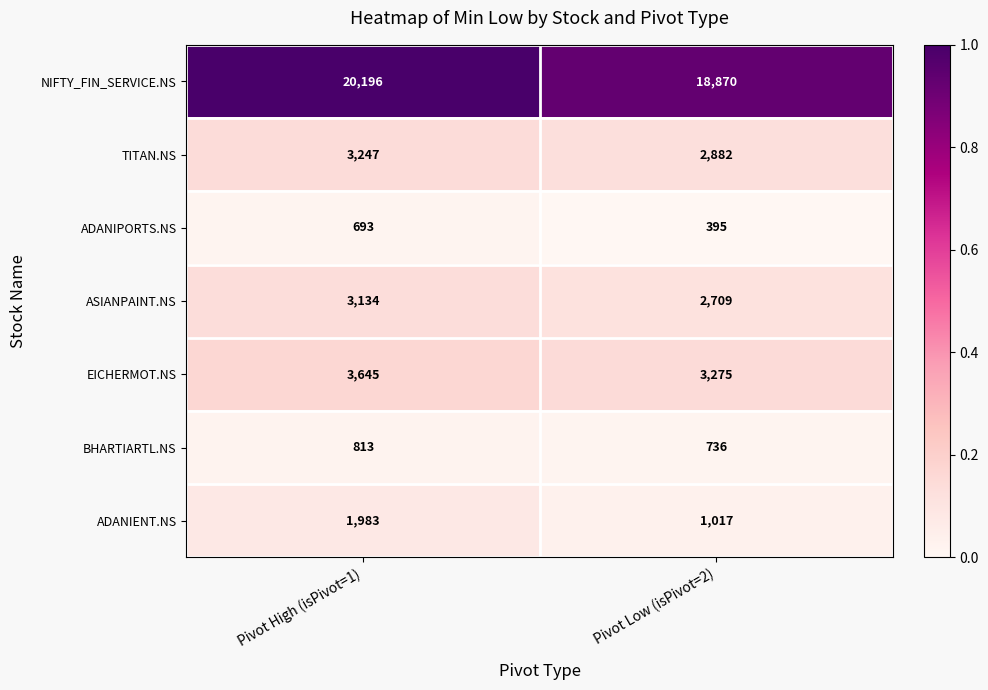

Reading right to left, what are all the values shown in this chart?

NIFTY_FIN_SERVICE.NS: Pivot Low (isPivot=2)=18870	Pivot High (isPivot=1)=20196
TITAN.NS: Pivot Low (isPivot=2)=2882	Pivot High (isPivot=1)=3247
ADANIPORTS.NS: Pivot Low (isPivot=2)=395	Pivot High (isPivot=1)=693
ASIANPAINT.NS: Pivot Low (isPivot=2)=2709	Pivot High (isPivot=1)=3134
EICHERMOT.NS: Pivot Low (isPivot=2)=3275	Pivot High (isPivot=1)=3645
BHARTIARTL.NS: Pivot Low (isPivot=2)=736	Pivot High (isPivot=1)=813
ADANIENT.NS: Pivot Low (isPivot=2)=1017	Pivot High (isPivot=1)=1983